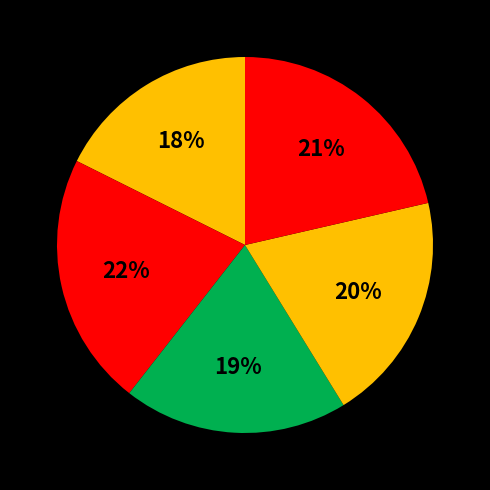

How many slices are in this pie chart?

5